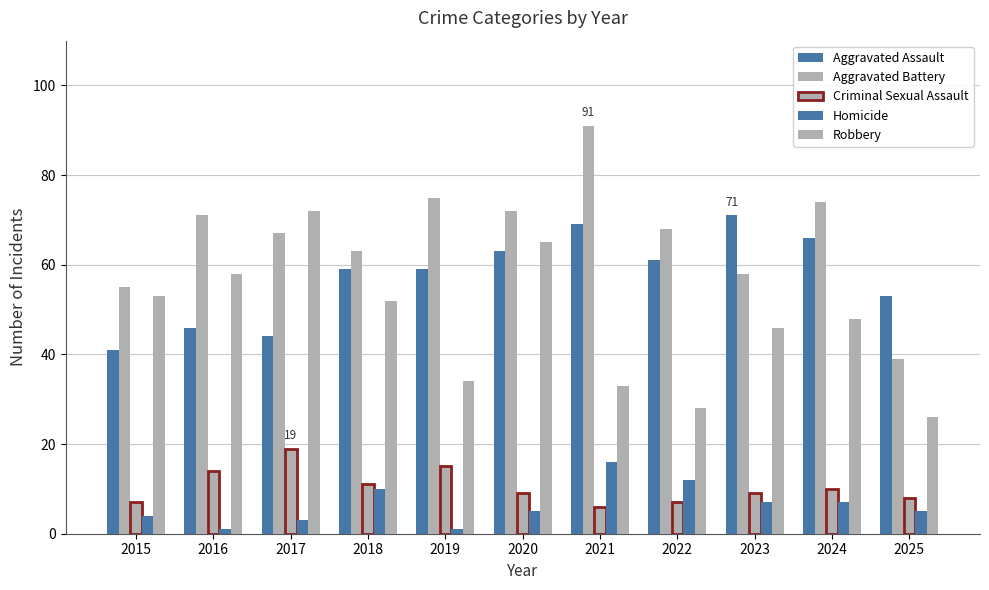

Which series has the largest range (max minus min)?

Aggravated Battery